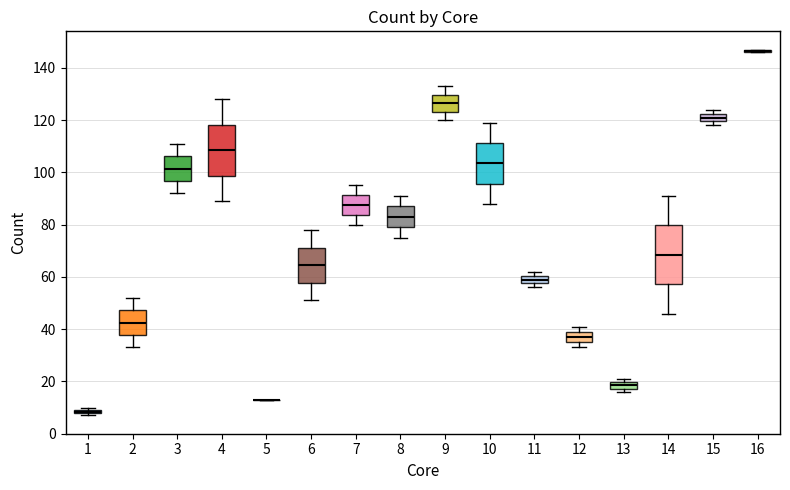

Where does the median line of the box at x = 6 sit on the y-axis? The values are not printed on the chart, so give them approximately, as read against the axis.

64